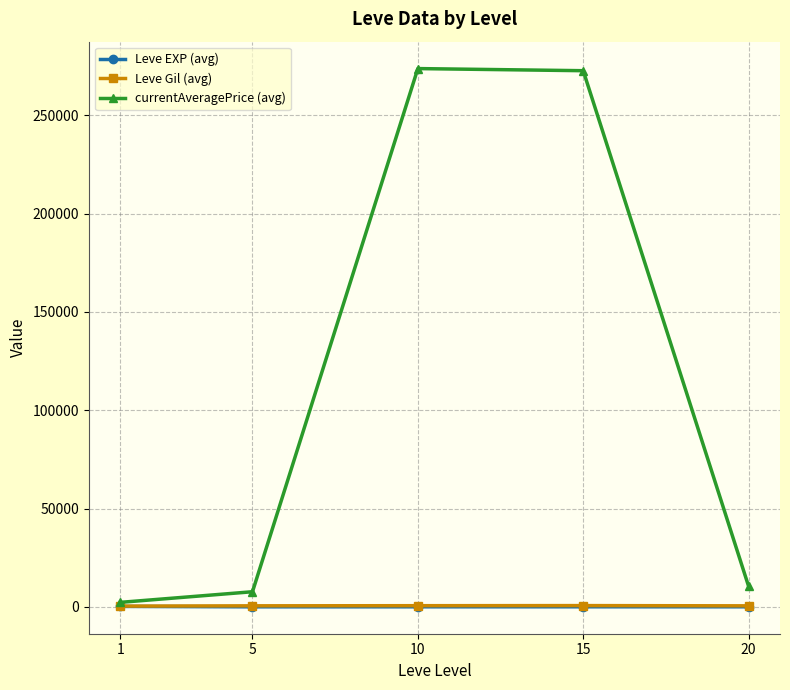

Is it true that Leve Gil (avg) equals 500.0 at 20?

True